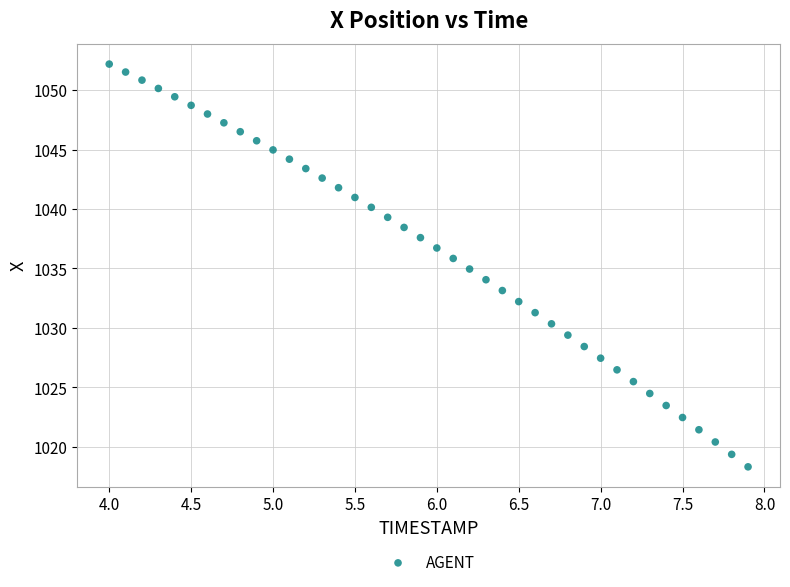

What is the range of X values (max minus min)?

3.9